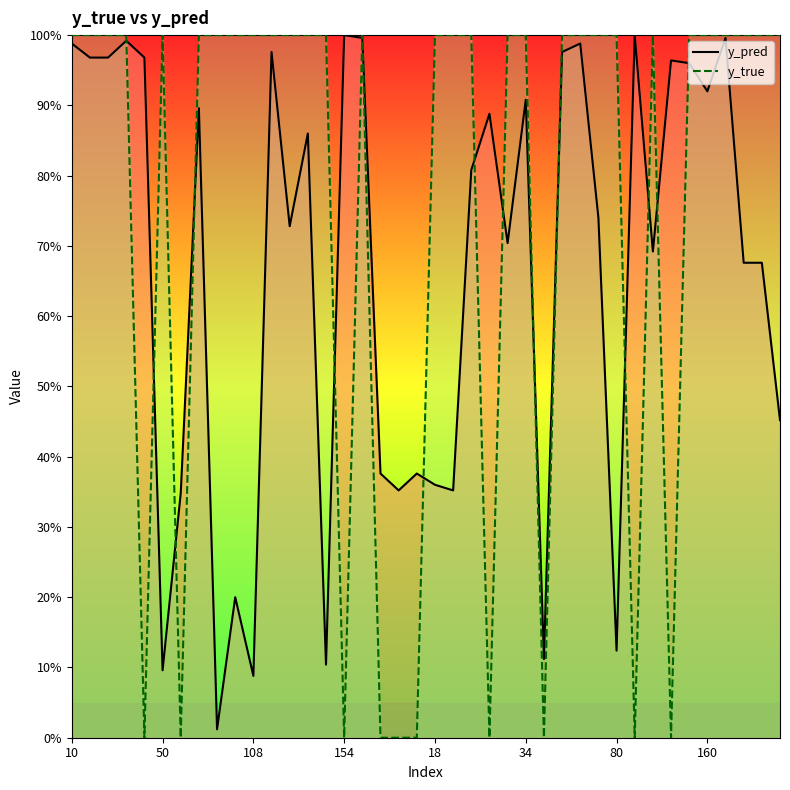

At which category is the sum across all series the highest?

16